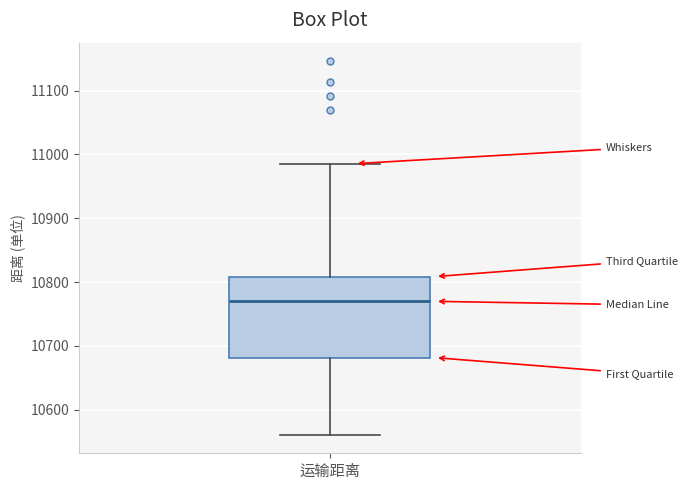

Transcribe this box plot: give where the median line is, the range the box spans, and where the two whiskers end, as read against the y-axis. The values are not printed on the chart, so give them approximately, as read against the axis.

median 10770, box 10680 to 10810, whiskers 10560 to 10990